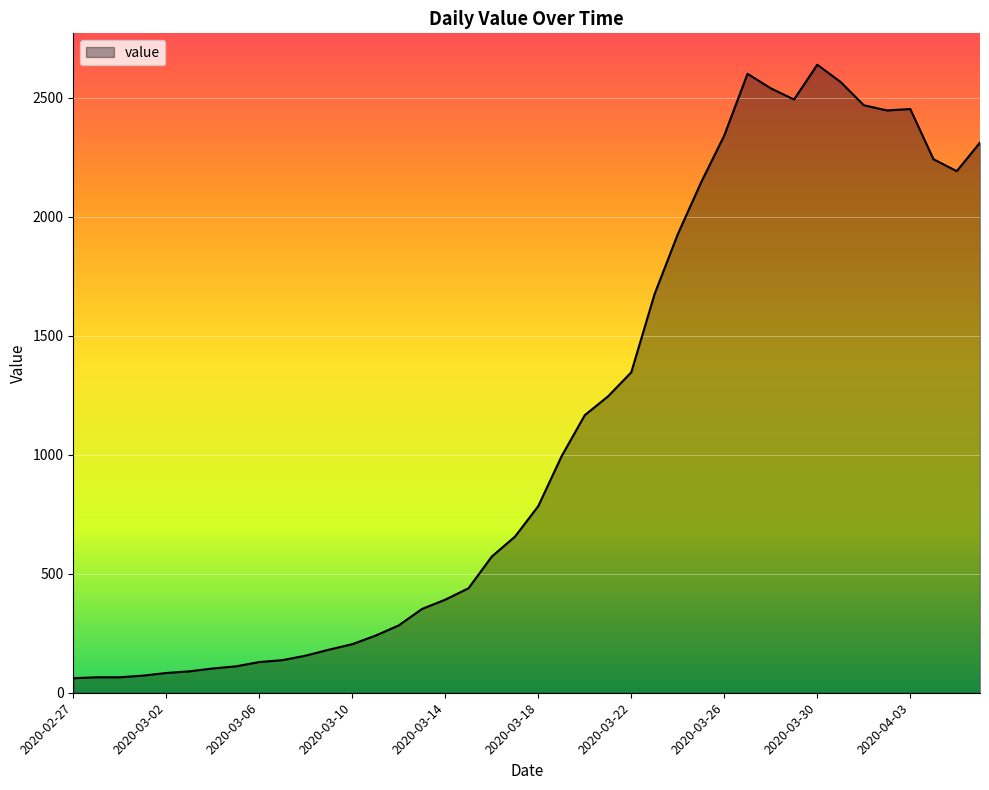

What is the smallest value displayed?

61